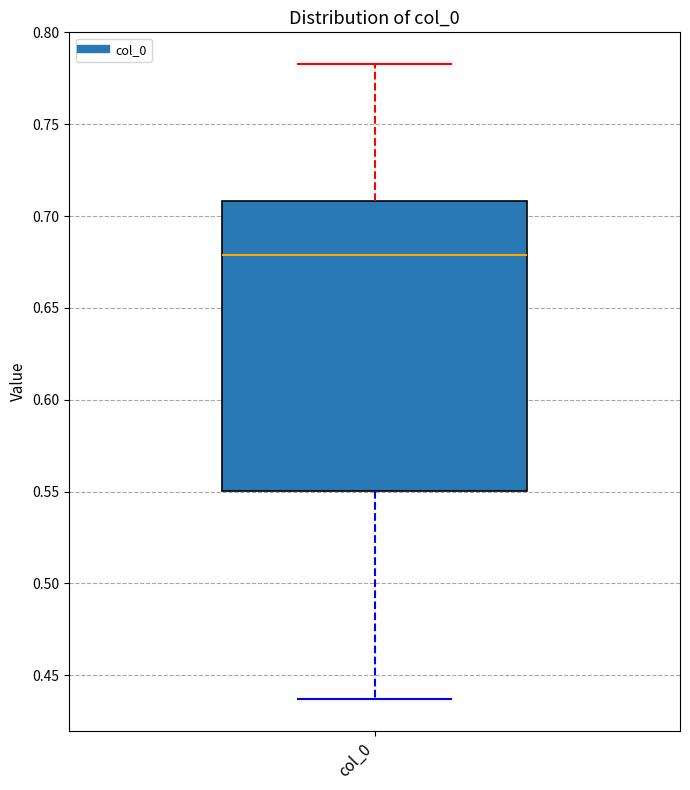

Where does the lower whisker of the box for col_0 end on the y-axis? The values are not printed on the chart, so give them approximately, as read against the axis.

0.435